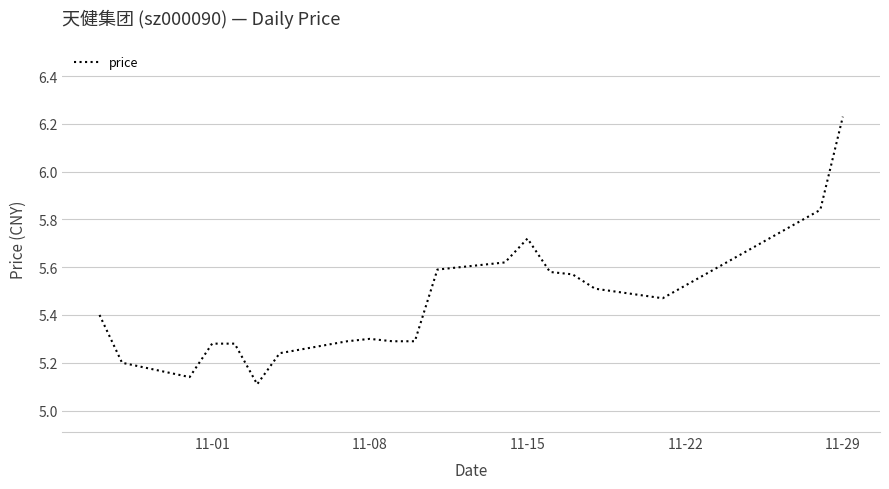

Does the chart display data point markers on the line(s)?

No